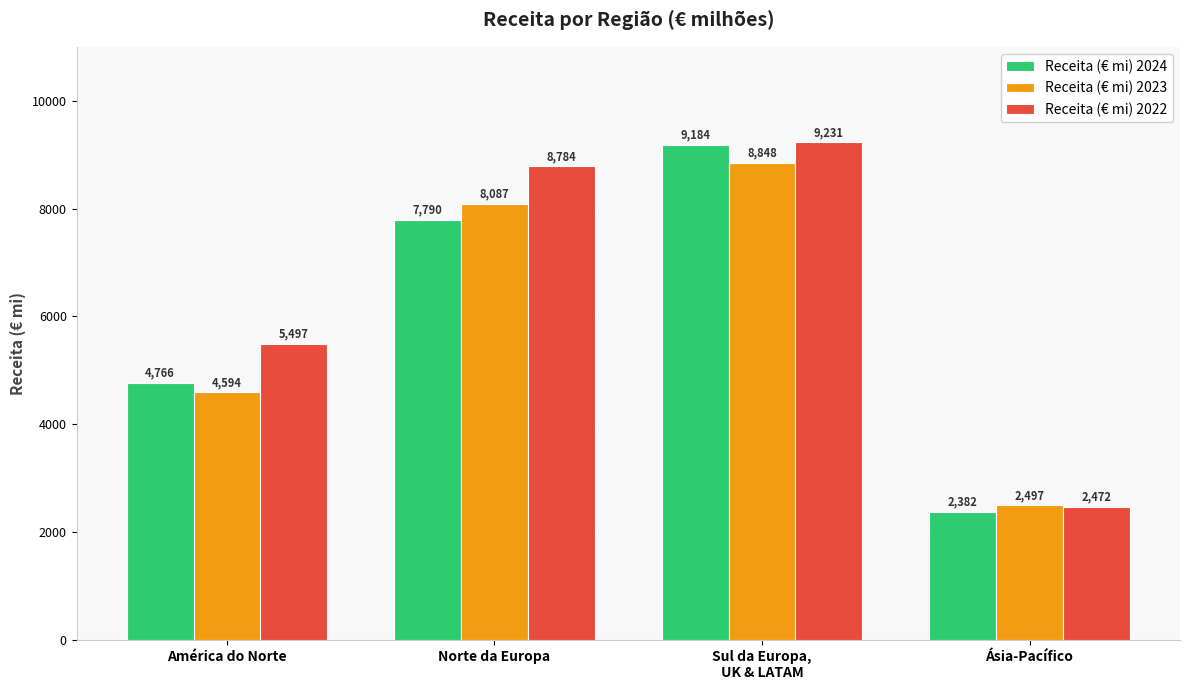

What is the spread (max minus min) of values at América do Norte?

903